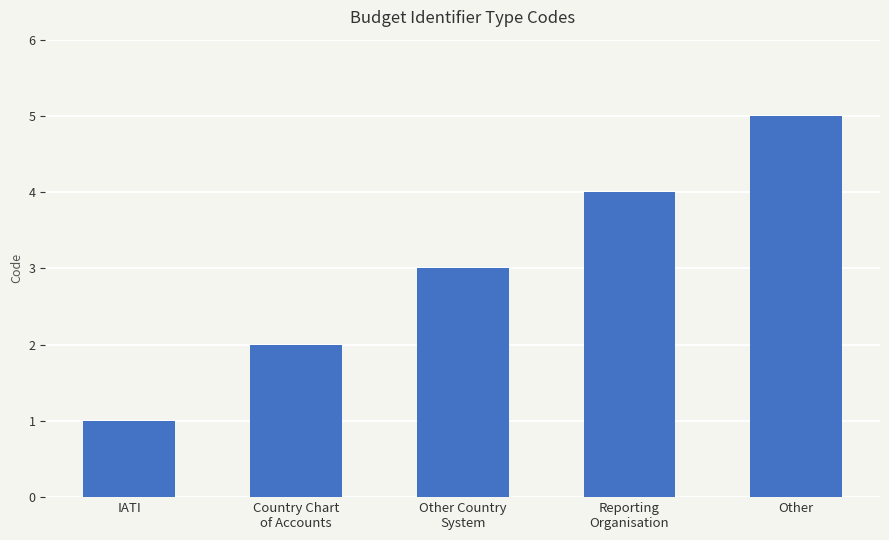

What is the change in value from IATI to Country Chart
of Accounts?

+1